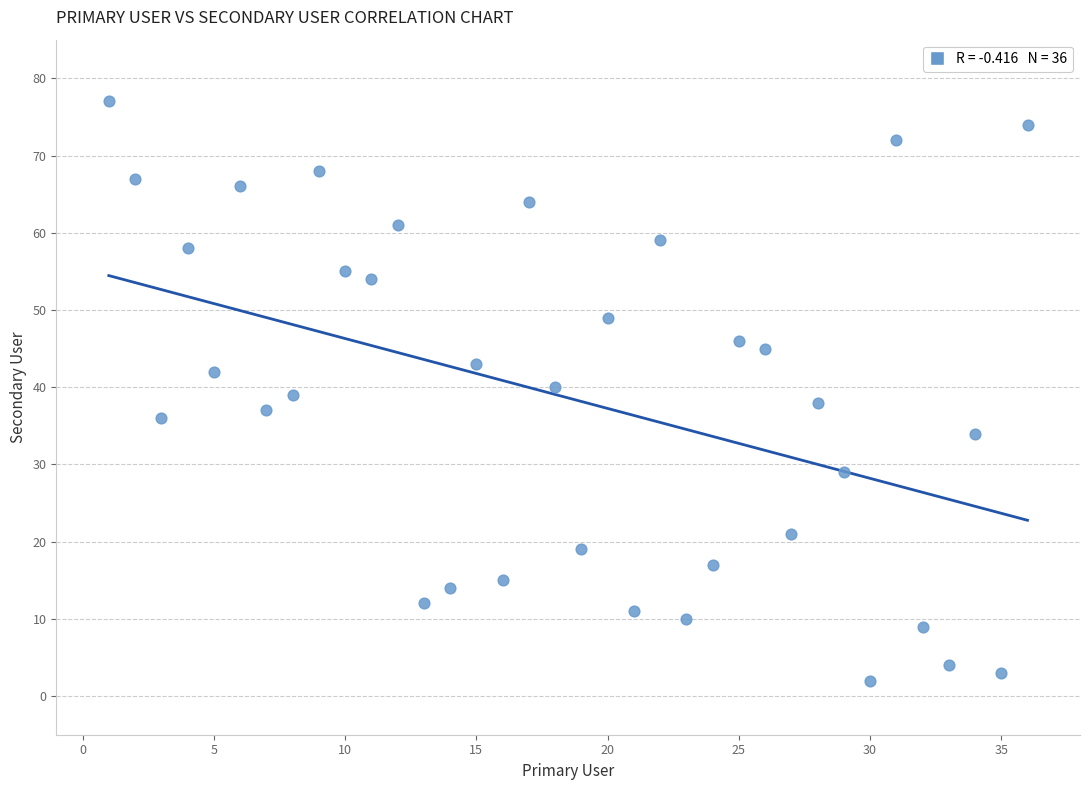

What is the range of Y values (max minus min)?

75